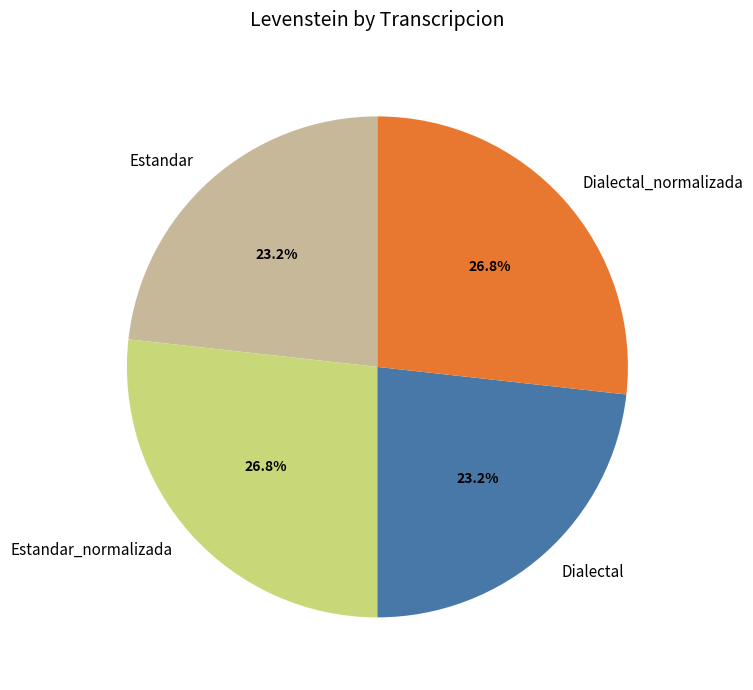

To the nearest percent, what is the combined percentage of Estandar and Dialectal_normalizada?

50%